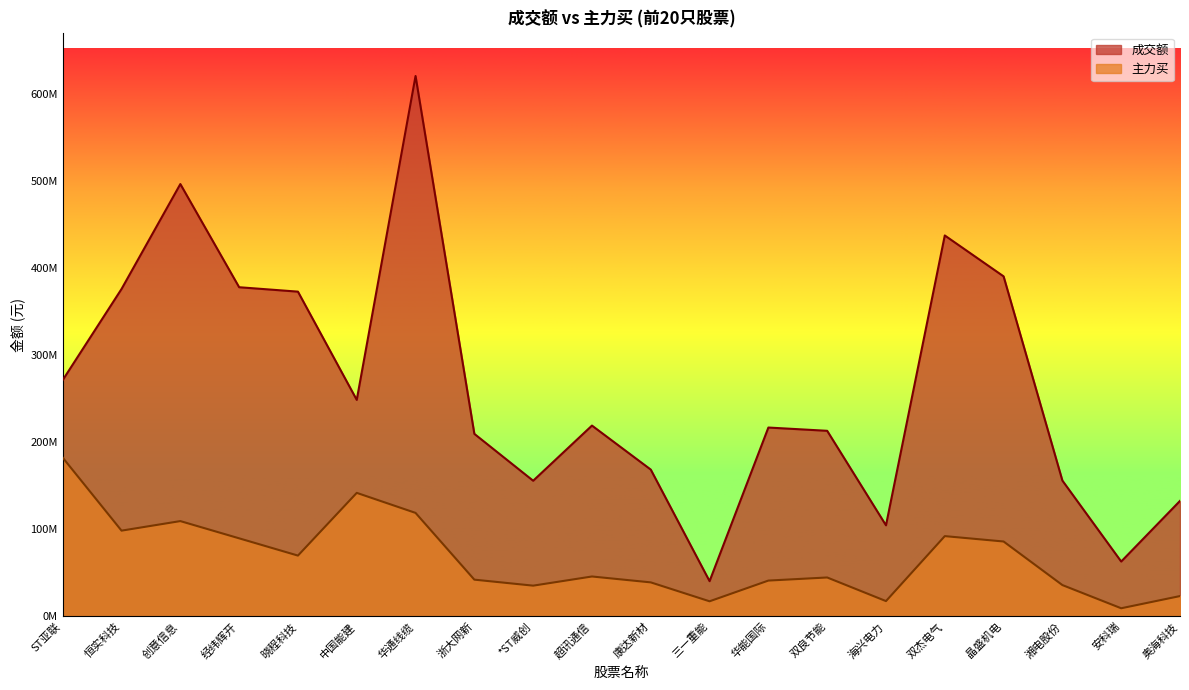

Is the value of 成交额 at 双杰电气 greater than the value of 主力买 at 双杰电气?

Yes